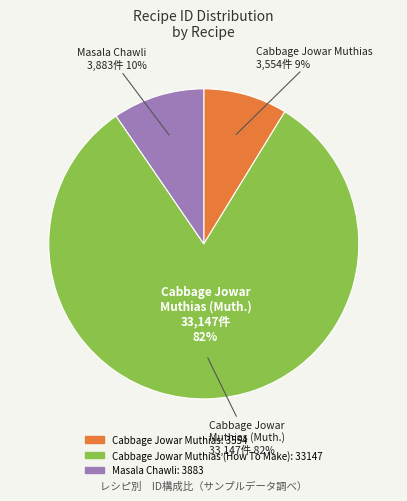

Is there a majority slice in this chart?

Yes